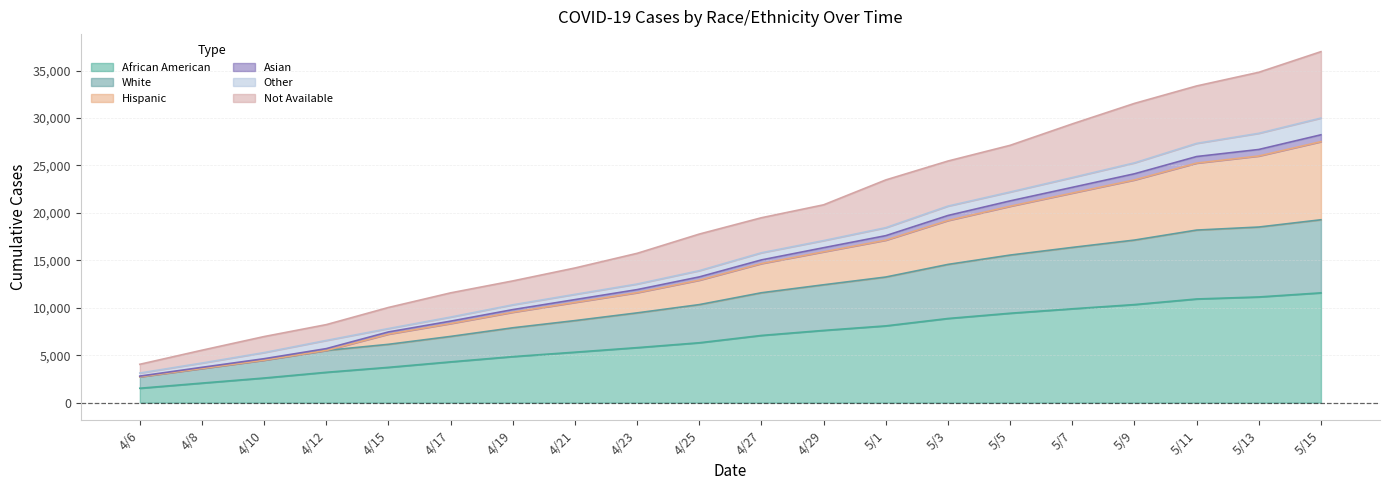

What is the minimum value for White?

2728